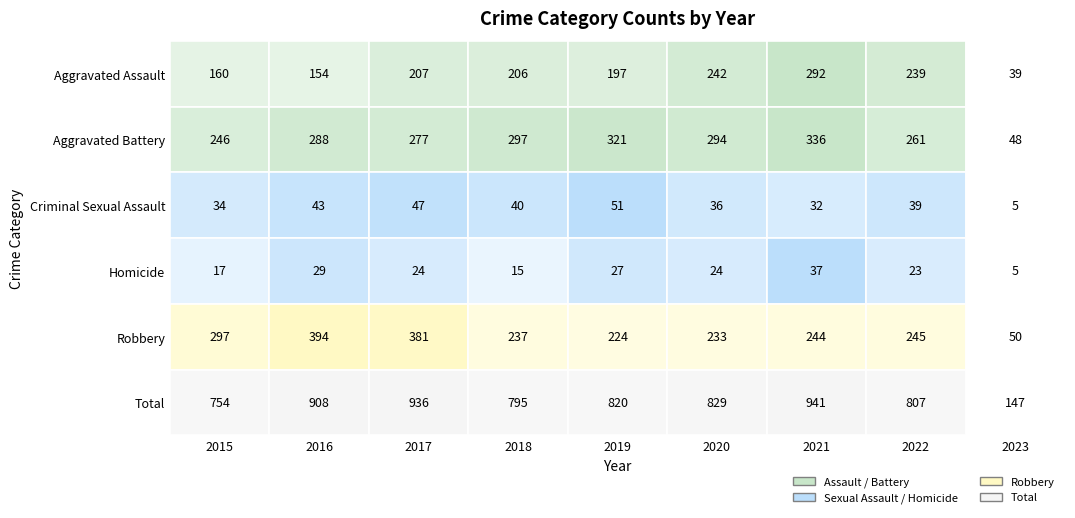

Reading right to left, list all the values displayed in this chart.

Aggravated Assault: 39	239	292	242	197	206	207	154	160
Aggravated Battery: 48	261	336	294	321	297	277	288	246
Criminal Sexual Assault: 5	39	32	36	51	40	47	43	34
Homicide: 5	23	37	24	27	15	24	29	17
Robbery: 50	245	244	233	224	237	381	394	297
Total: 147	807	941	829	820	795	936	908	754